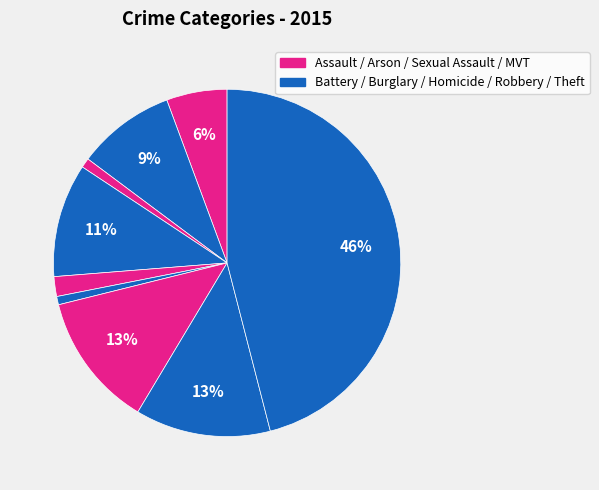

How many segments does this pie chart have?

9